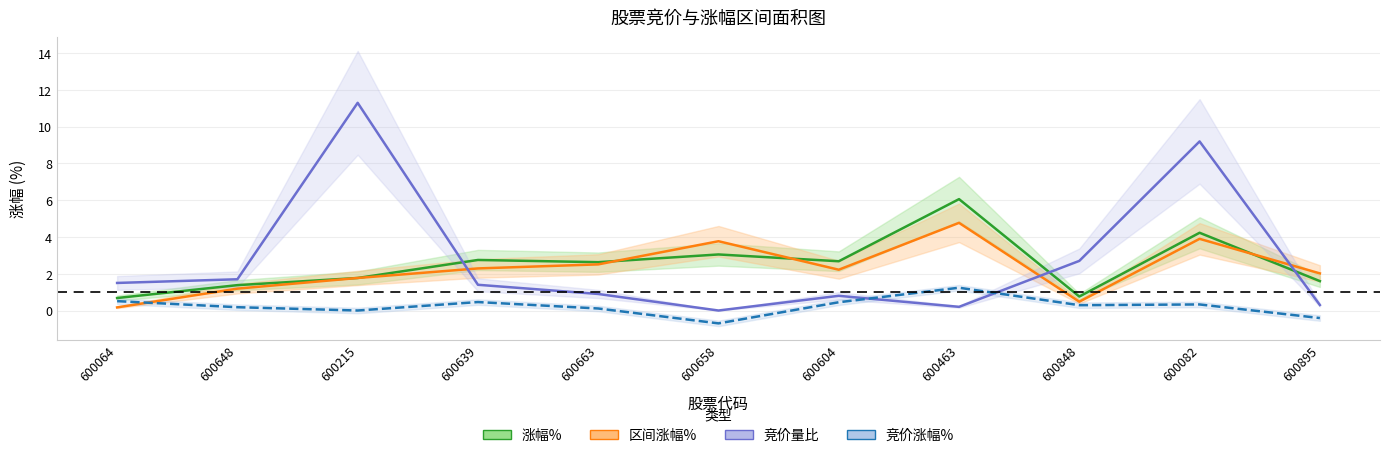

True or false: 涨幅% has more than 2 points higher than both neighbors.

True